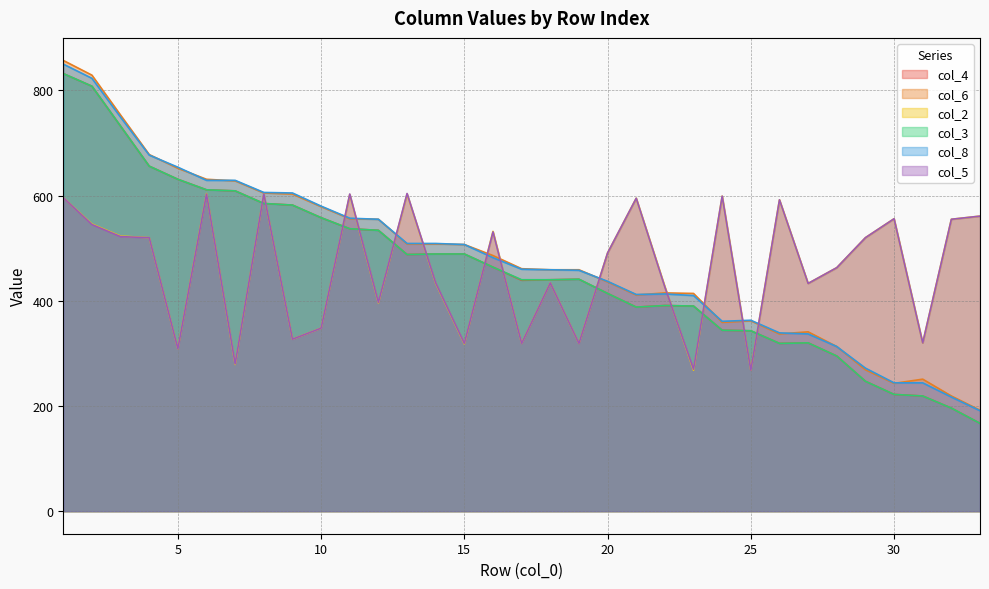

Count the number of data series in this chart.

6